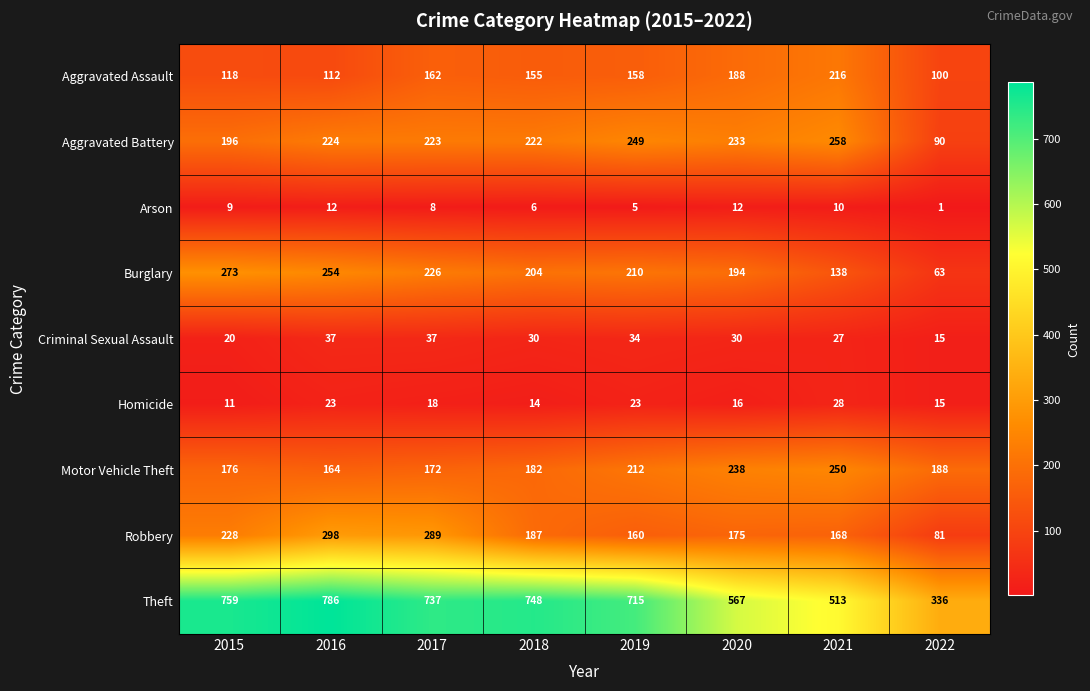

Between 2016 and 2020, which series saw the biggest shift?

Theft